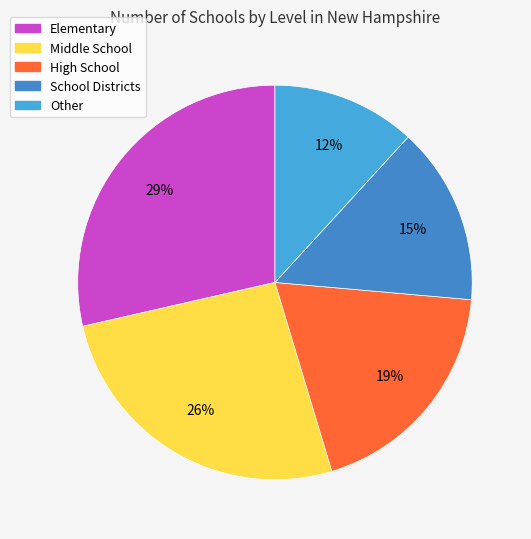

Is there any slice that represents more than half of the pie?

No